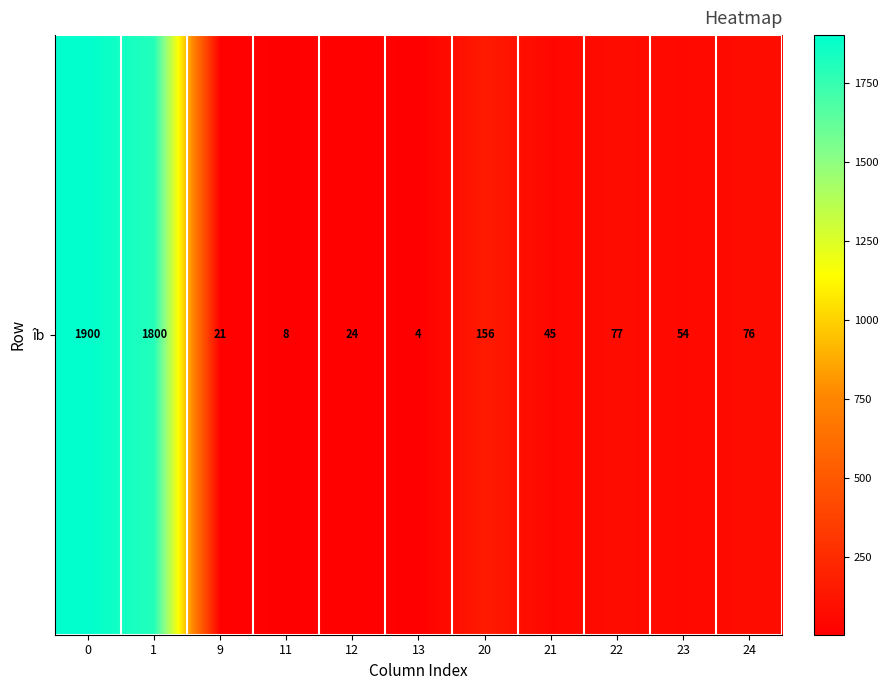

Reading right to left, what are all the values shown in this chart?

76	54	77	45	156	4	24	8	21	1800	1900